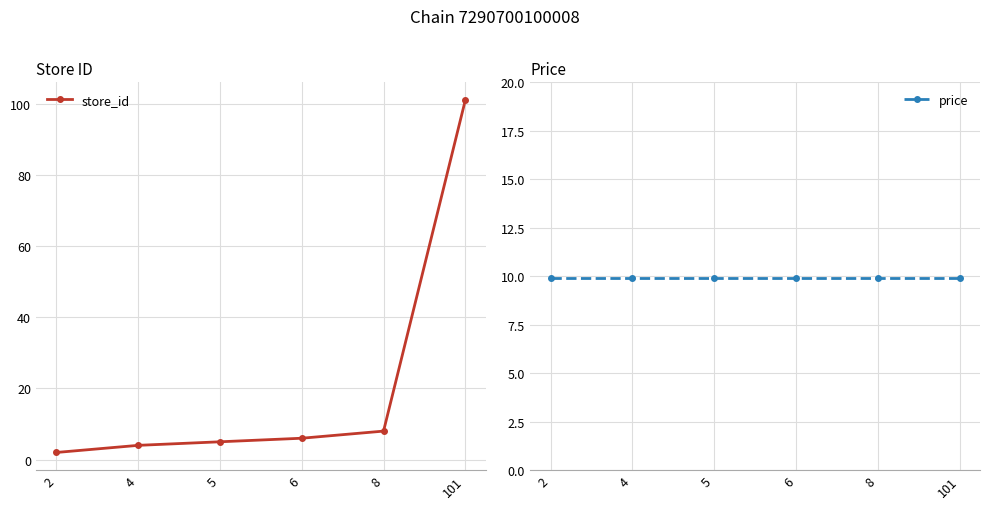

Is the value of store_id at 8 greater than the value of price at 101?

No